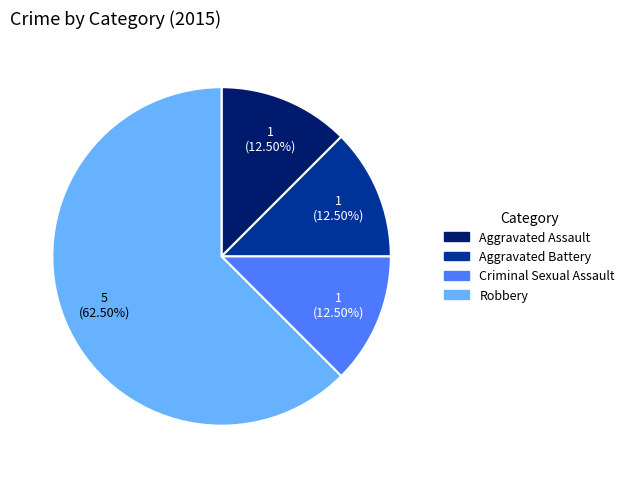

Which category accounts for the majority?

Robbery